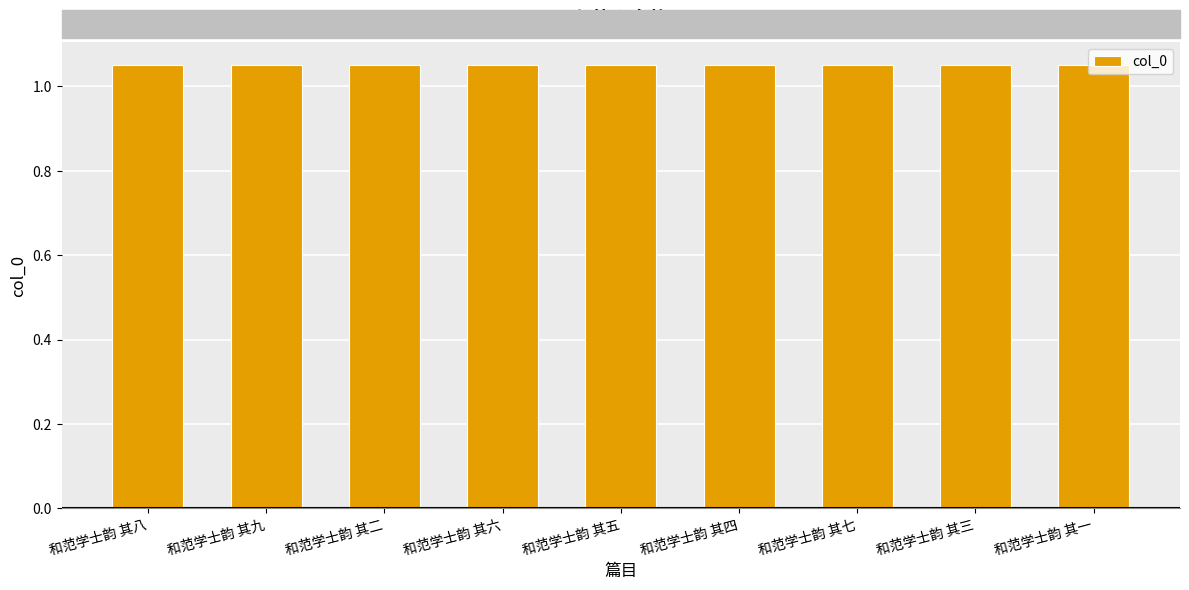

How many categories are shown in the chart?

9